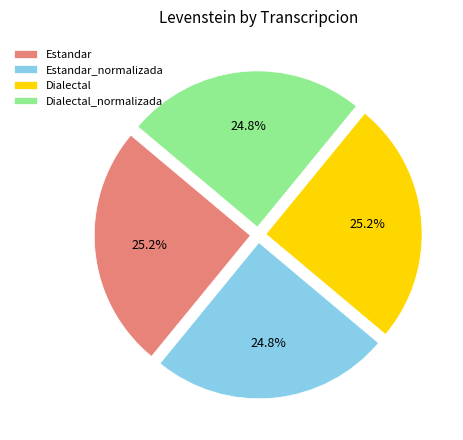

Is Dialectal_normalizada the majority of the pie?

No